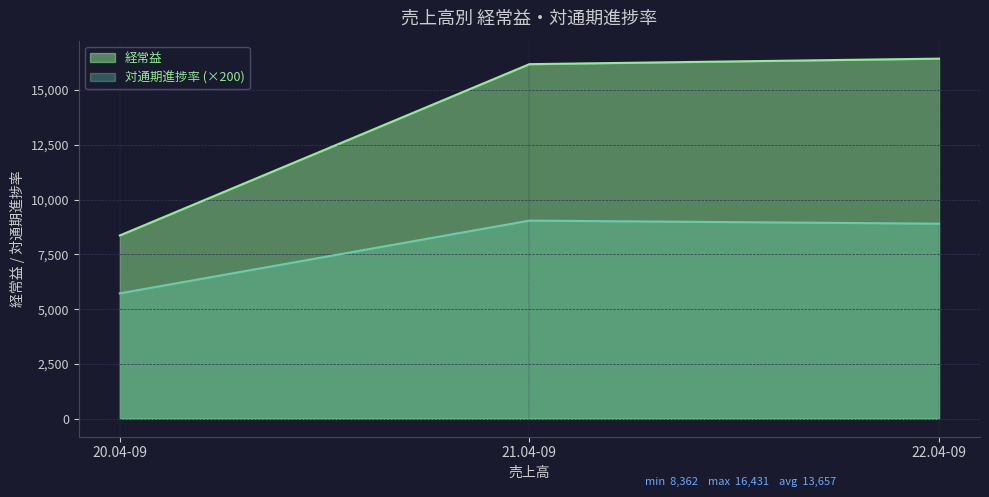

Does the chart have visible grid lines?

Yes